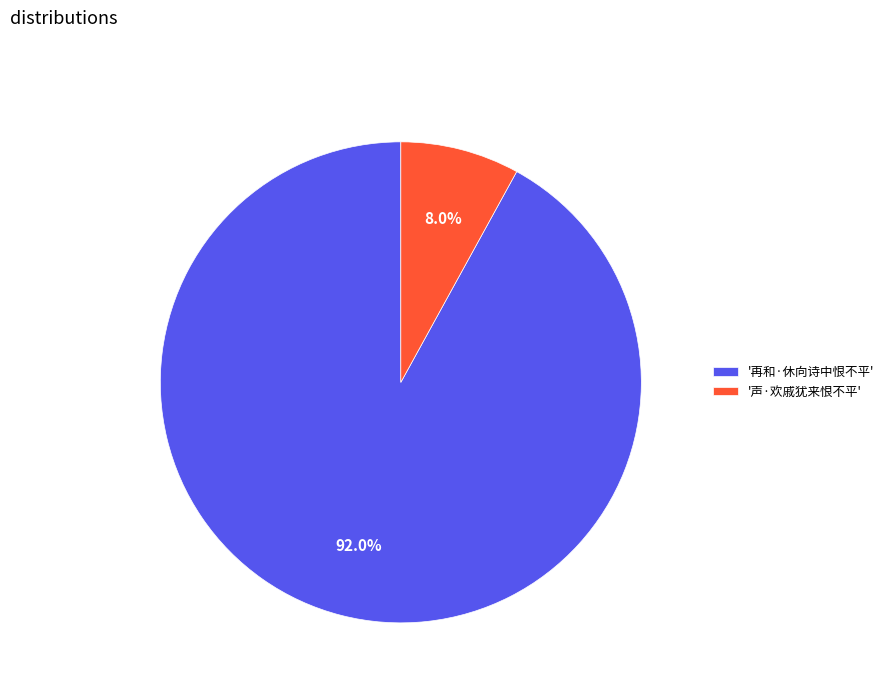

What is the ratio of the value at '再和·休向诗中恨不平' to the value at '声·欢戚犹来恨不平'?

11.5